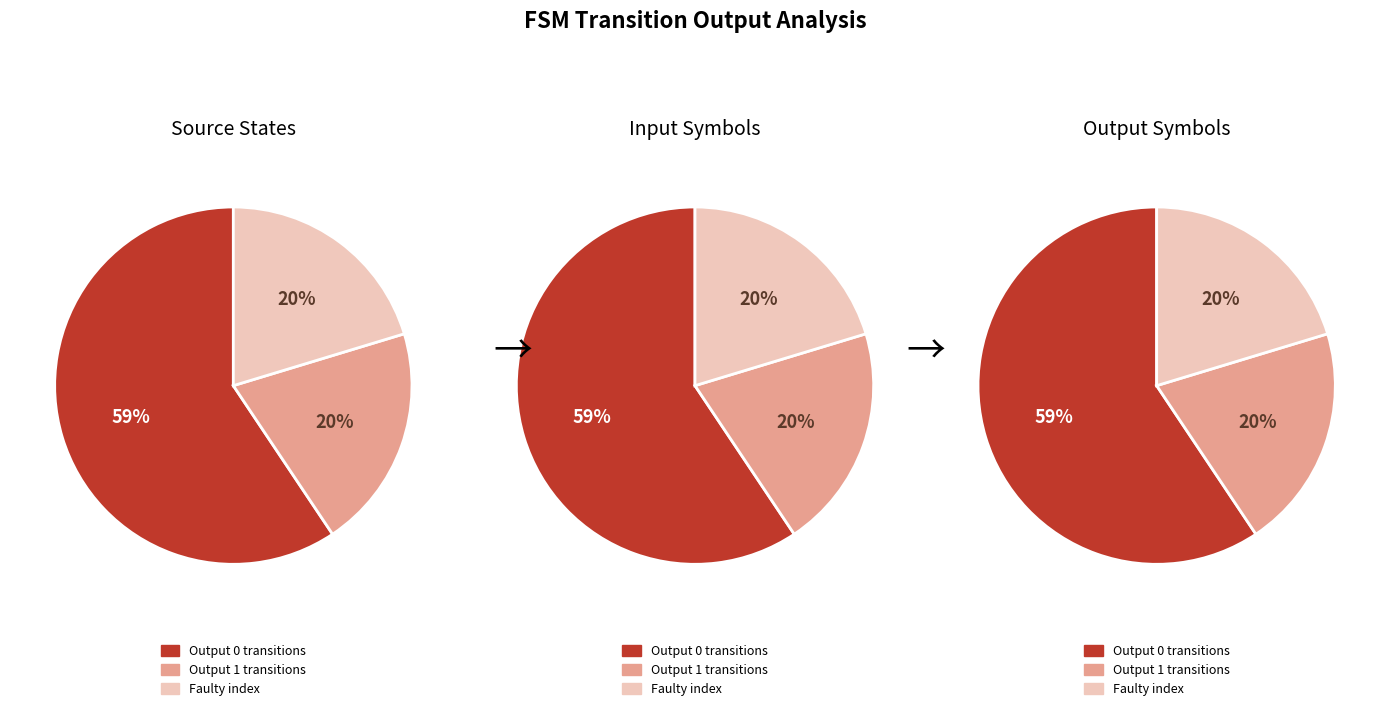

Do 1 and 0 together represent more than half of the pie?

Yes